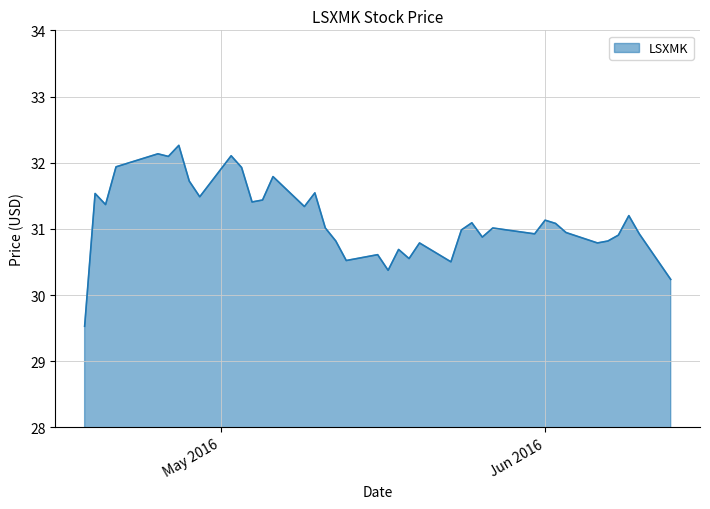

What is the maximum value shown in the chart?

32.3